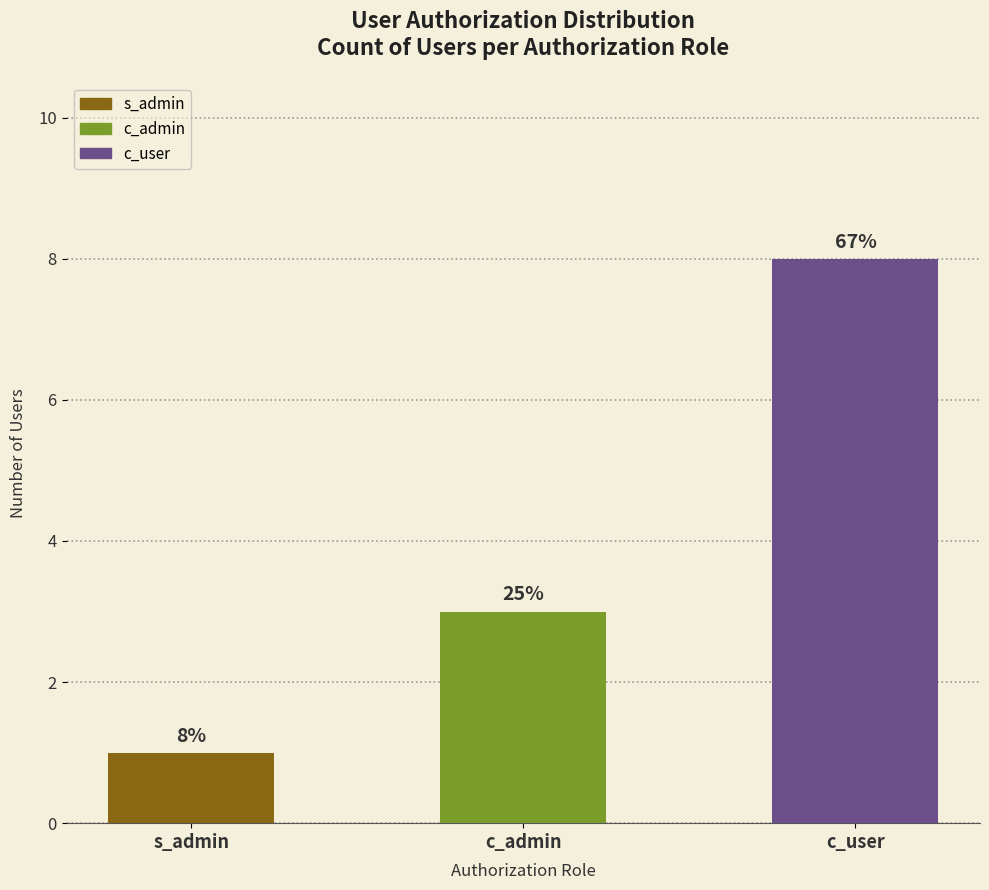

List the labels in order of value, largest first.

c_user, c_admin, s_admin